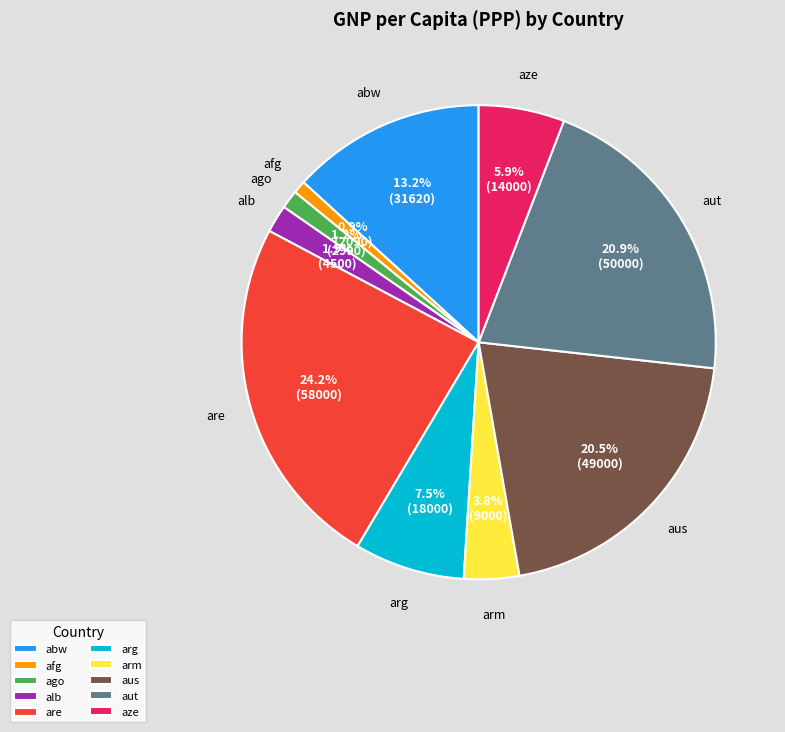

Which has a higher value, are or aus?

are